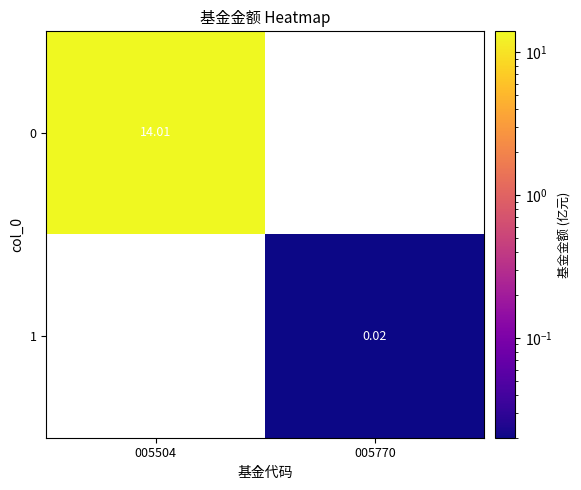

At which label is 0 closest to 7?

005770